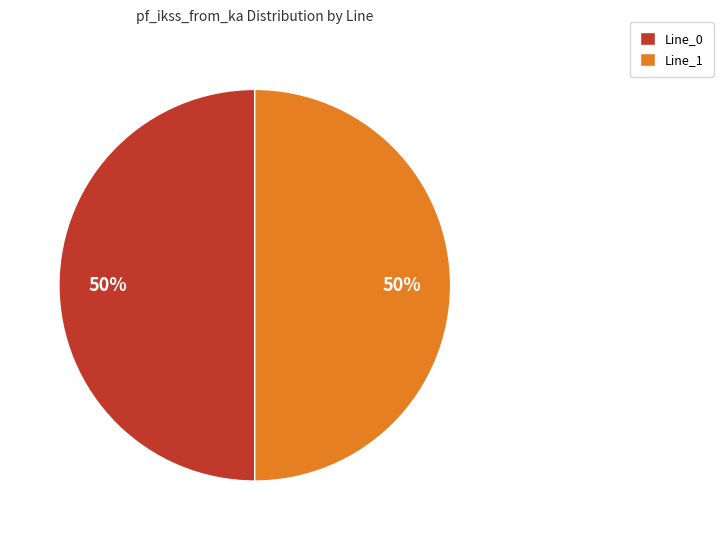

Count the number of slices in the pie.

2